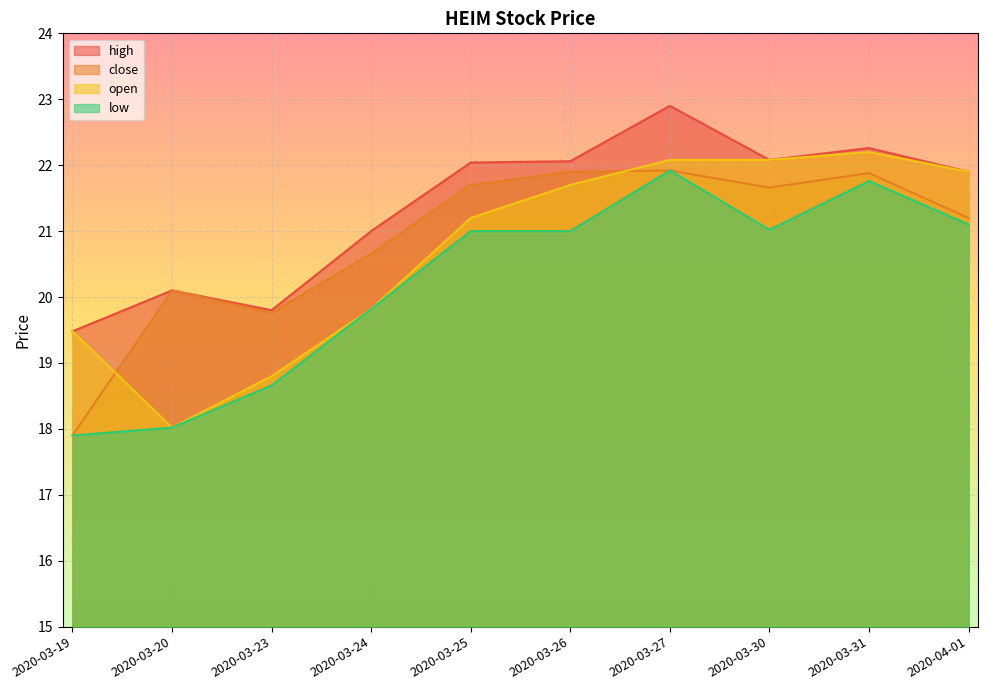

Is the value of high at 2020-03-24 greater than the value of open at 2020-03-26?

No